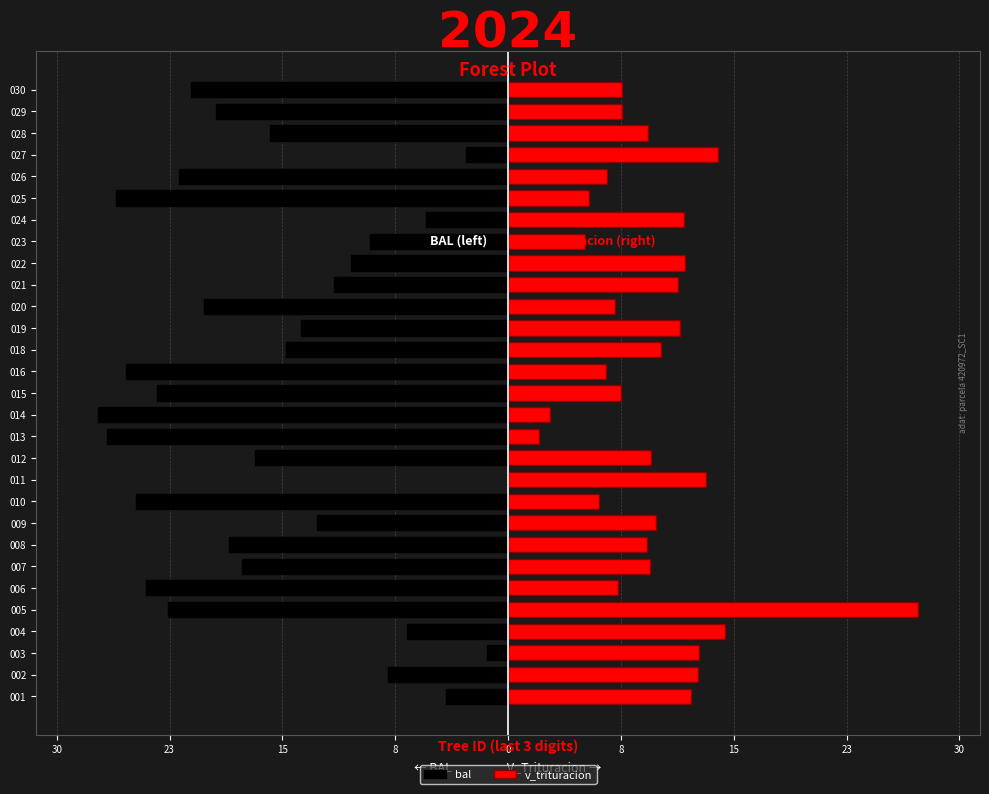

What is the minimum value for bal?

-27.5